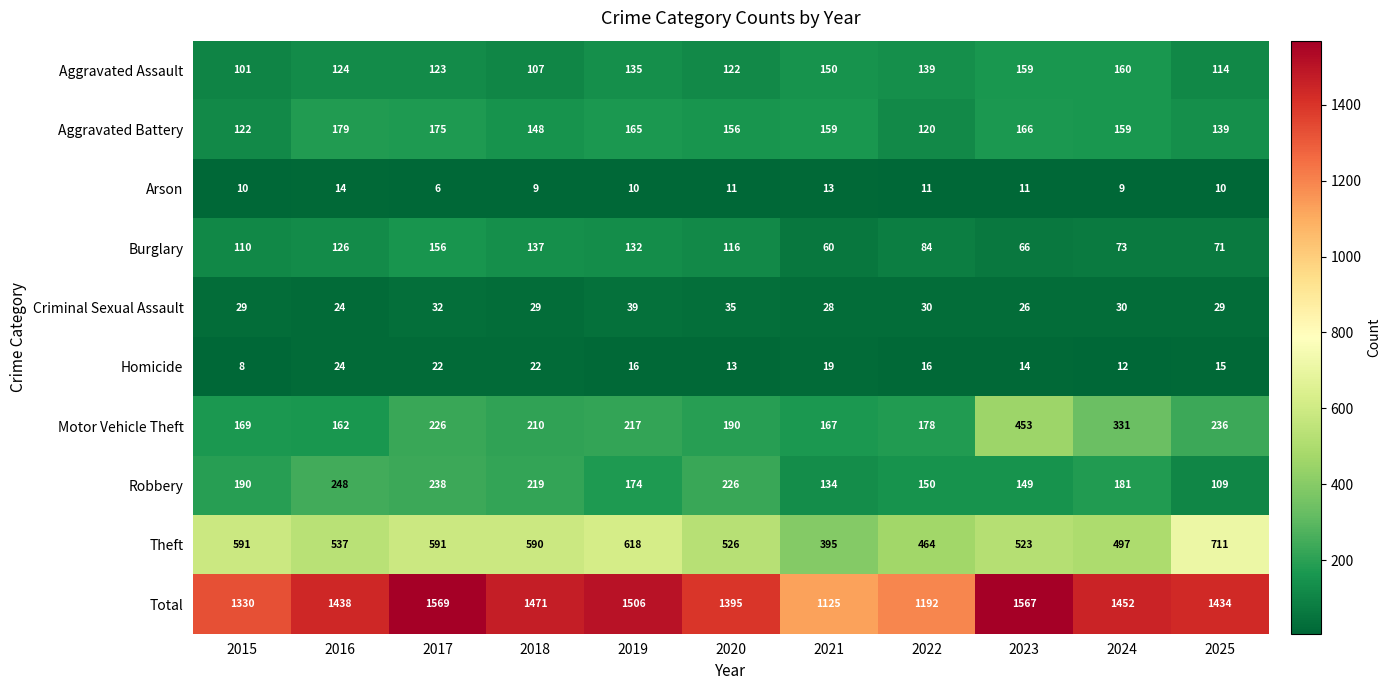

What is the sum of the Aggravated Battery values at 2015 and 2021?

281